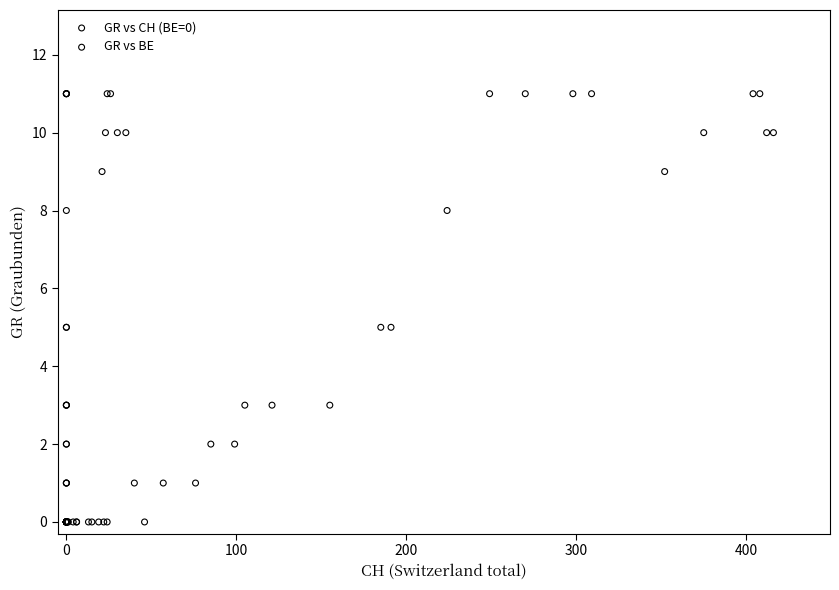

What are all the series names shown in the legend?

GR vs CH (BE=0), GR vs BE